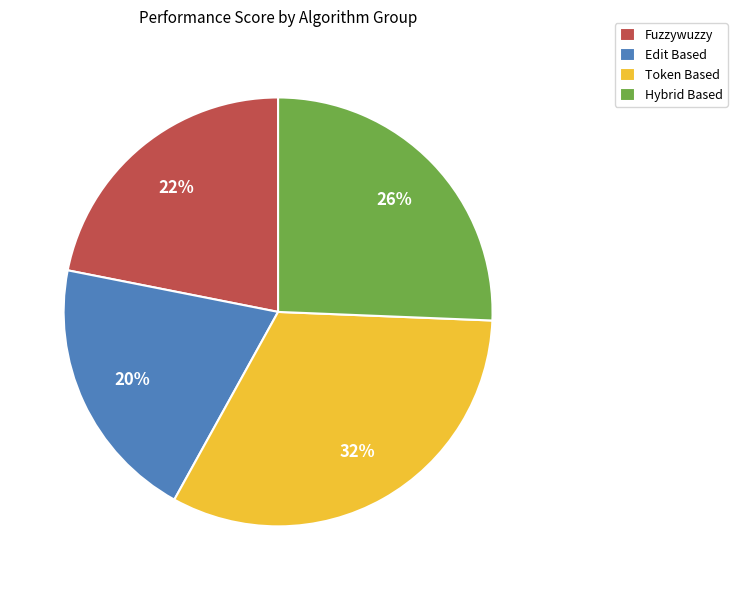

Is there a majority slice in this chart?

No